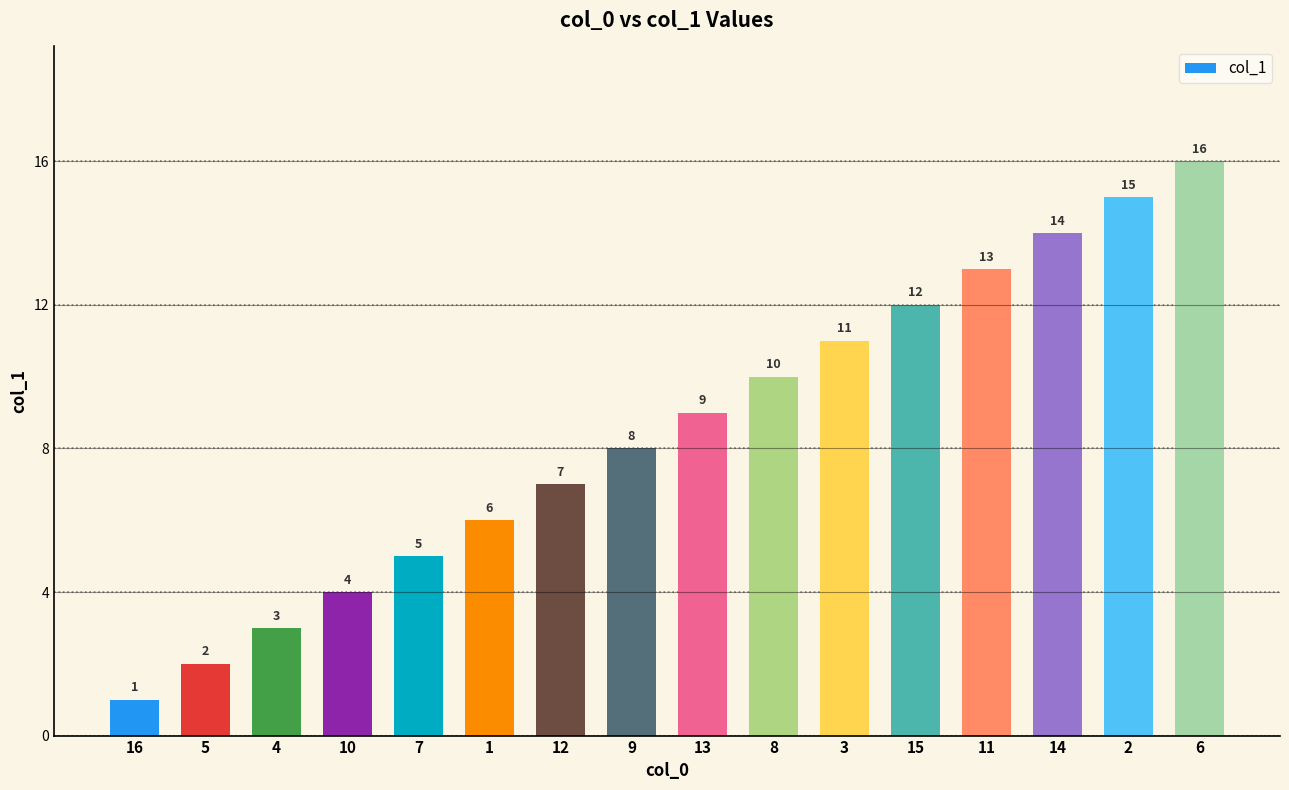

Reading left to right, extract all data points from this chart.

1	2	3	4	5	6	7	8	9	10	11	12	13	14	15	16